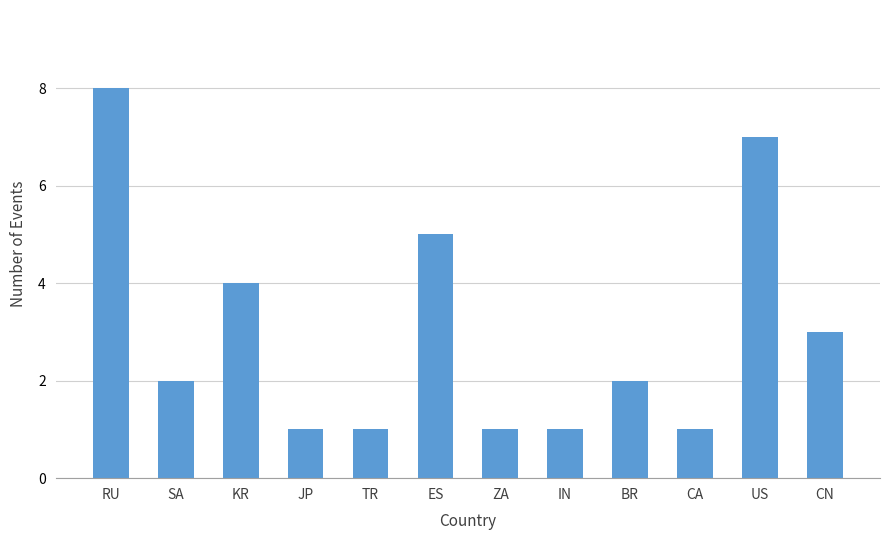

How many series are shown in this chart?

1